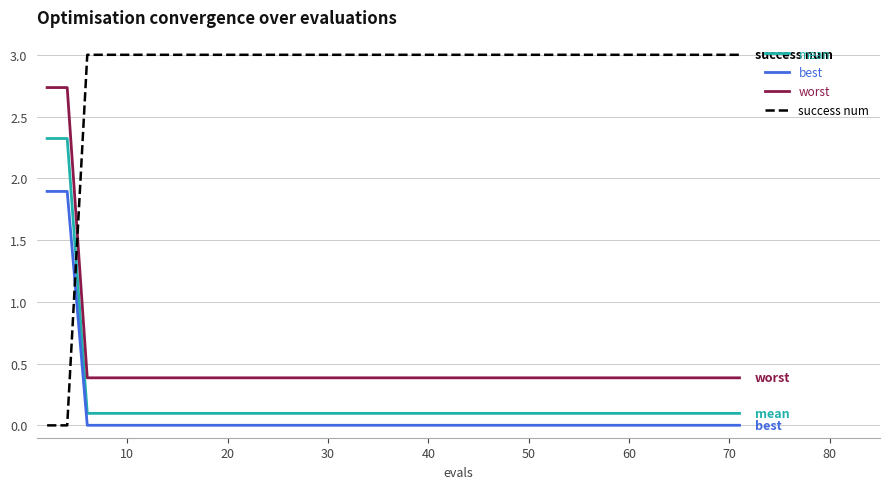

Rank the series by their maximum value, from lowest to highest.

best, mean, worst, success num